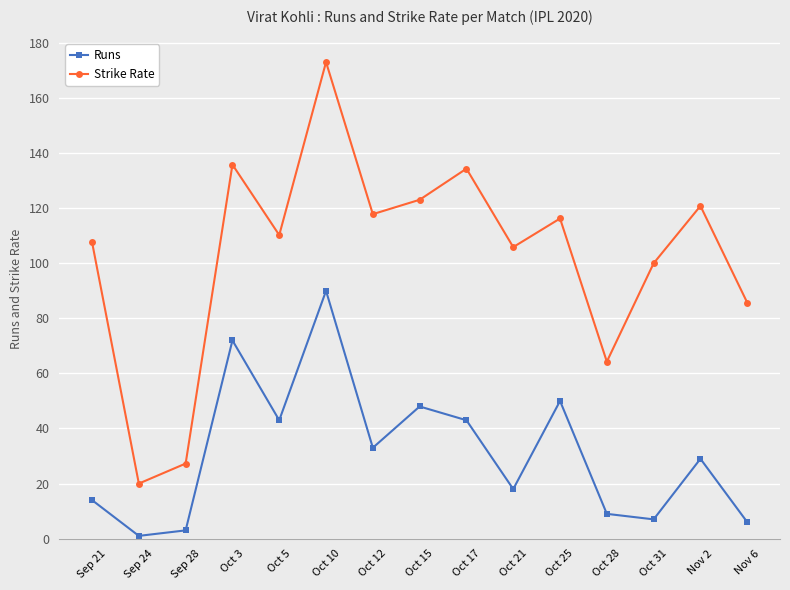

Where does the Strike Rate series first go above 110?

Oct 3